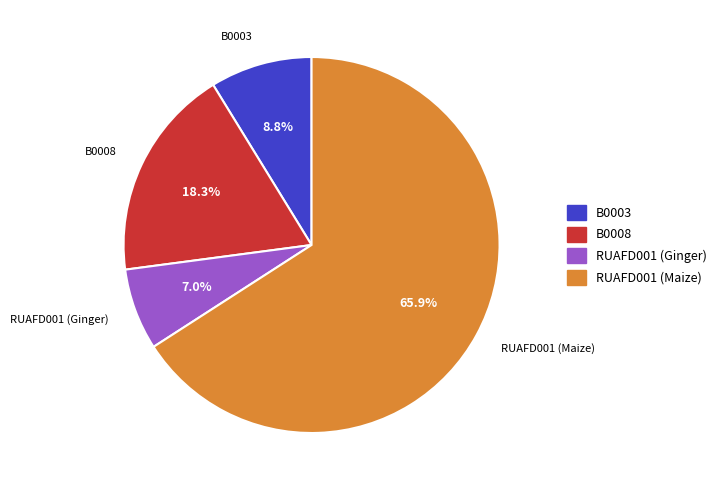

Is there a majority slice in this chart?

Yes